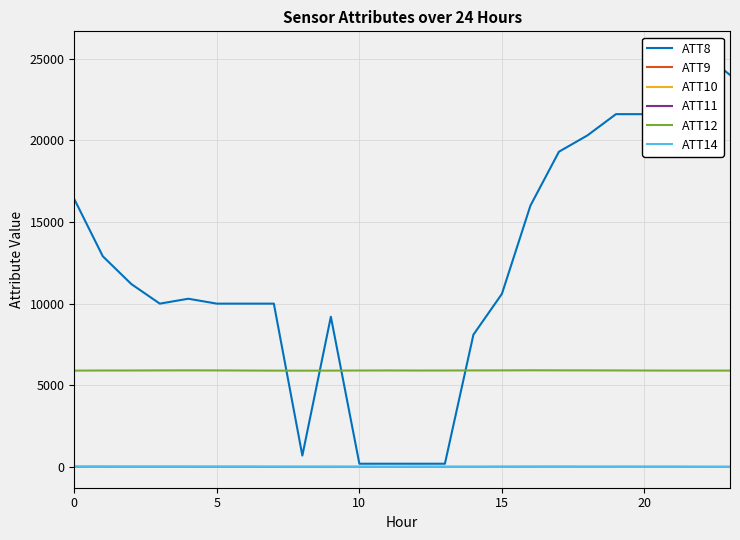

List the series in order of their peak value, highest first.

ATT8, ATT12, ATT10, ATT11, ATT14, ATT9